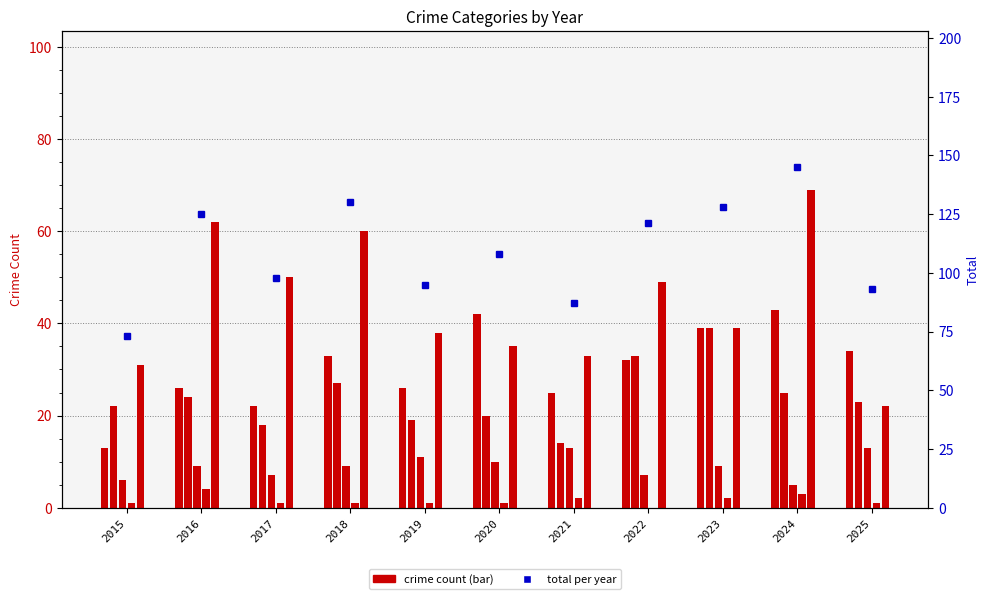

Between 2019 and 2024, which series saw the biggest shift?

Total per year